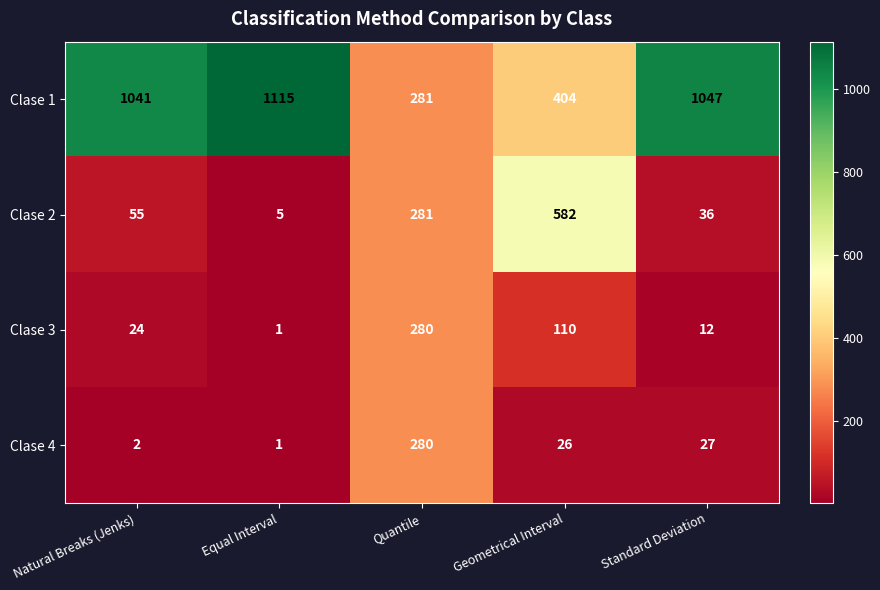

Which series has the largest total across all categories?

Clase 1